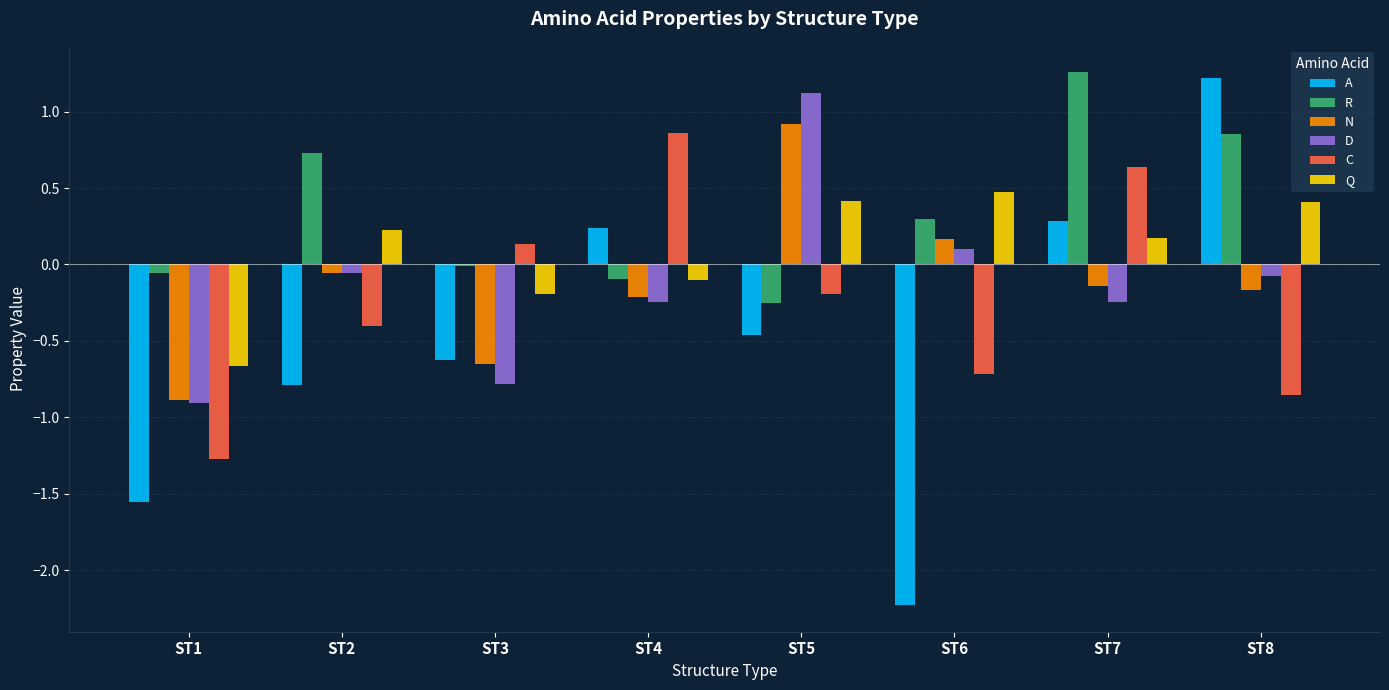

At which category does the chart reach its minimum across all series?

ST6